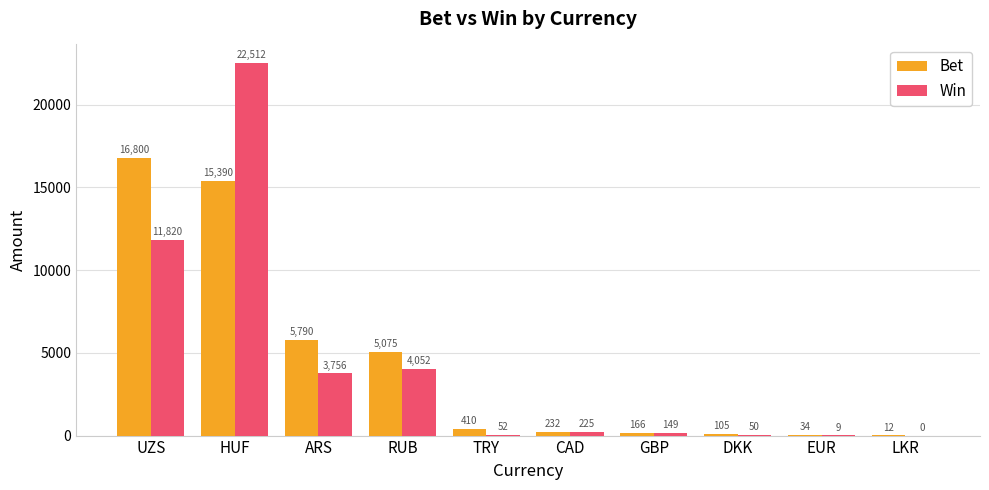

At which category is the sum across all series the highest?

HUF